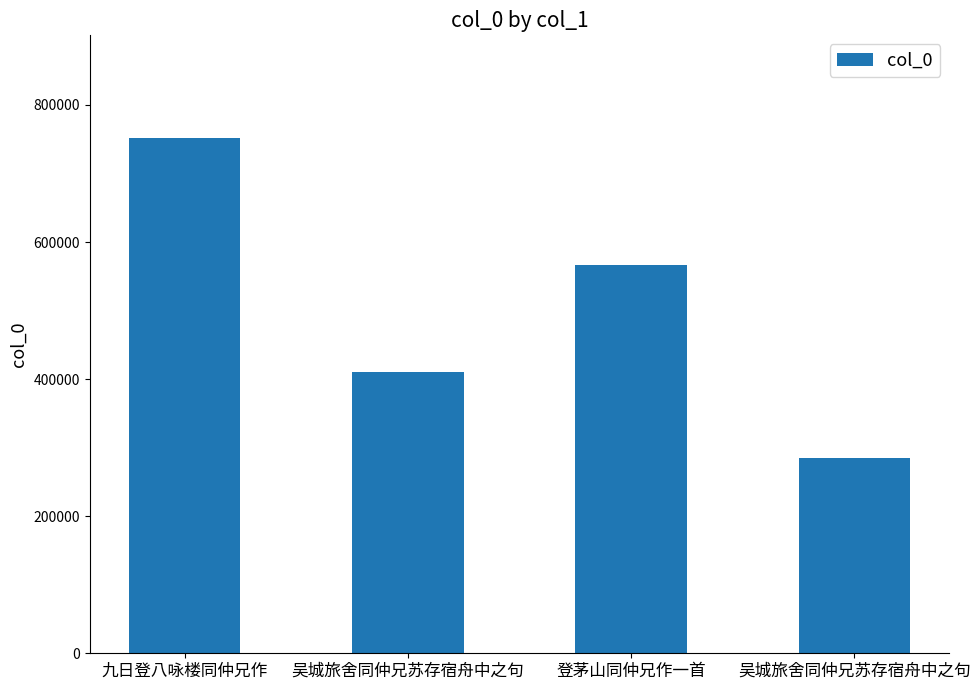

Count the values in the range 410934 to 751337.

3